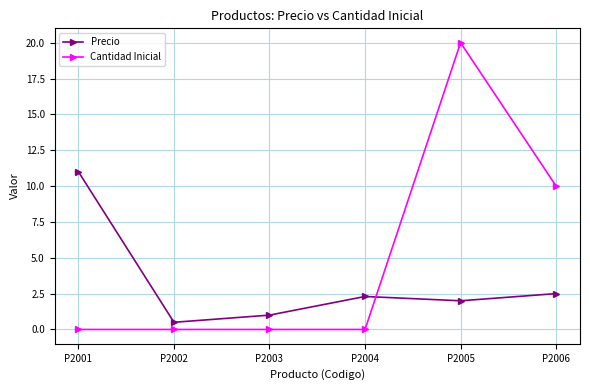

At which category is the sum across all series the highest?

P2005